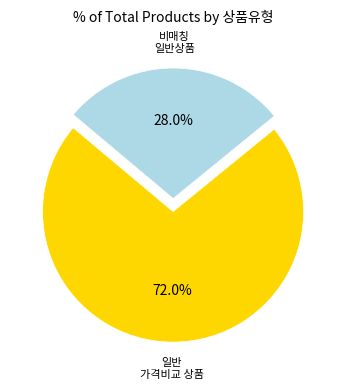

Is there any slice that represents more than half of the pie?

Yes